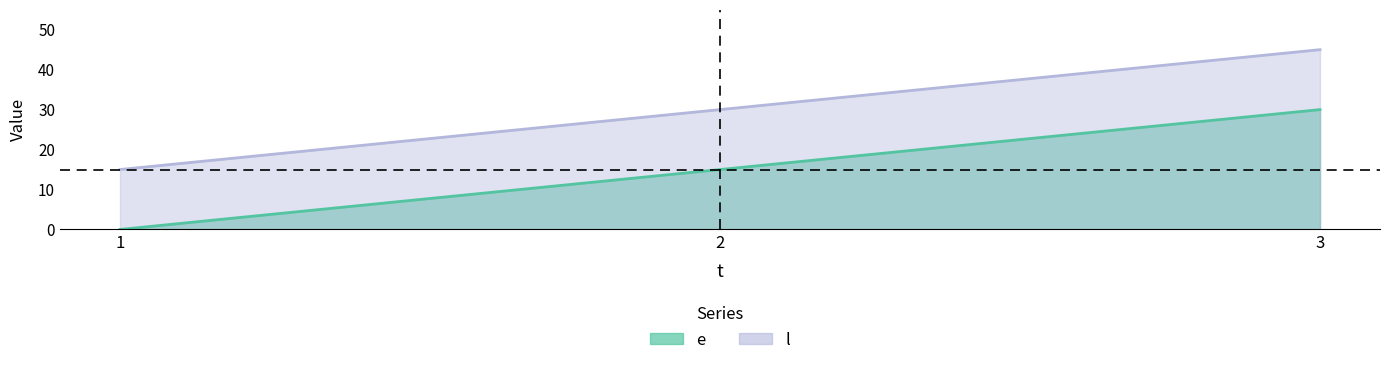

True or false: l has a value of 30 at 2.

True